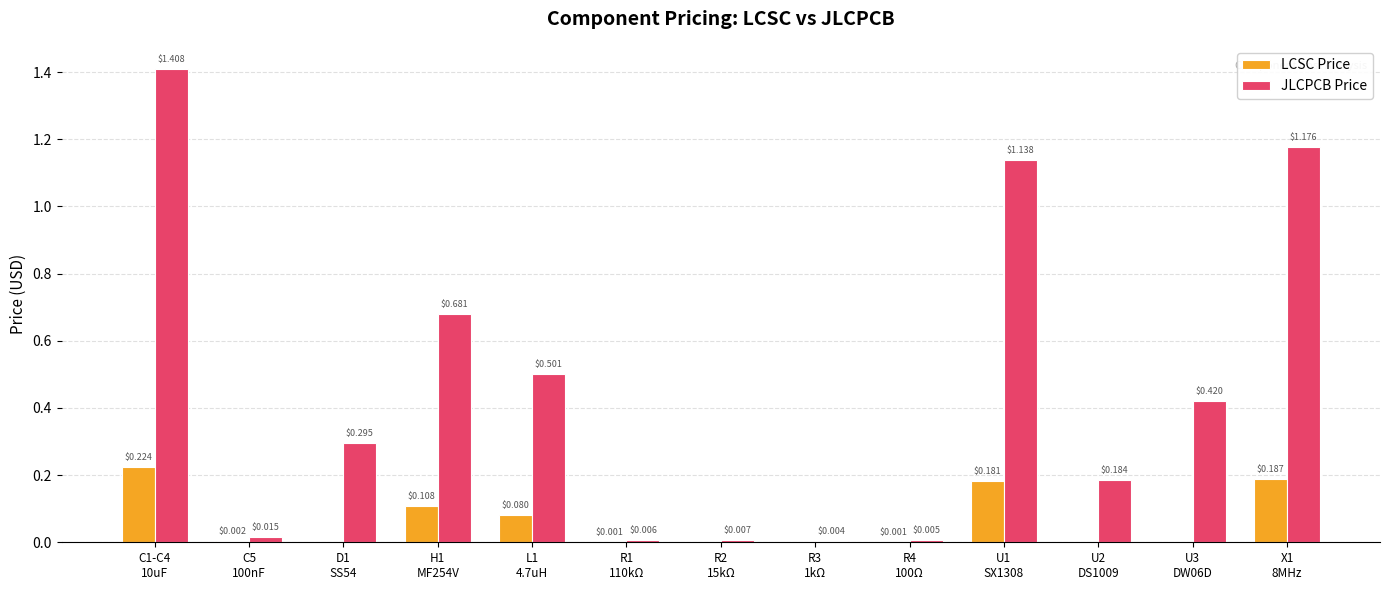

Which series has the largest total across all categories?

JLCPCB Price